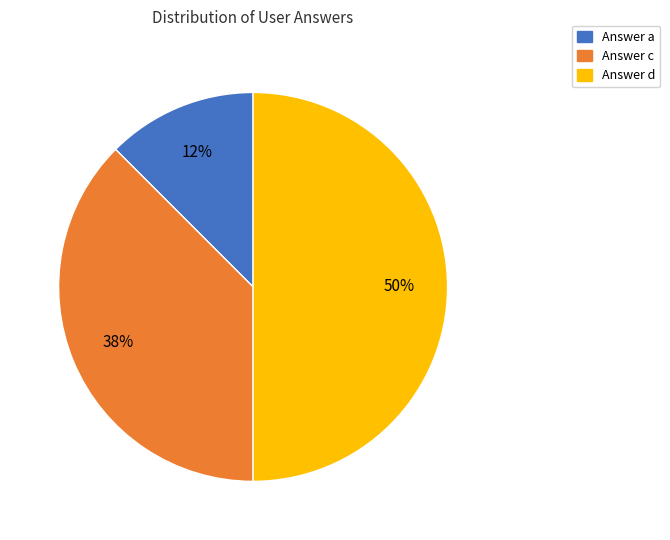

Combined, do Answer d and Answer c account for over 50%?

Yes